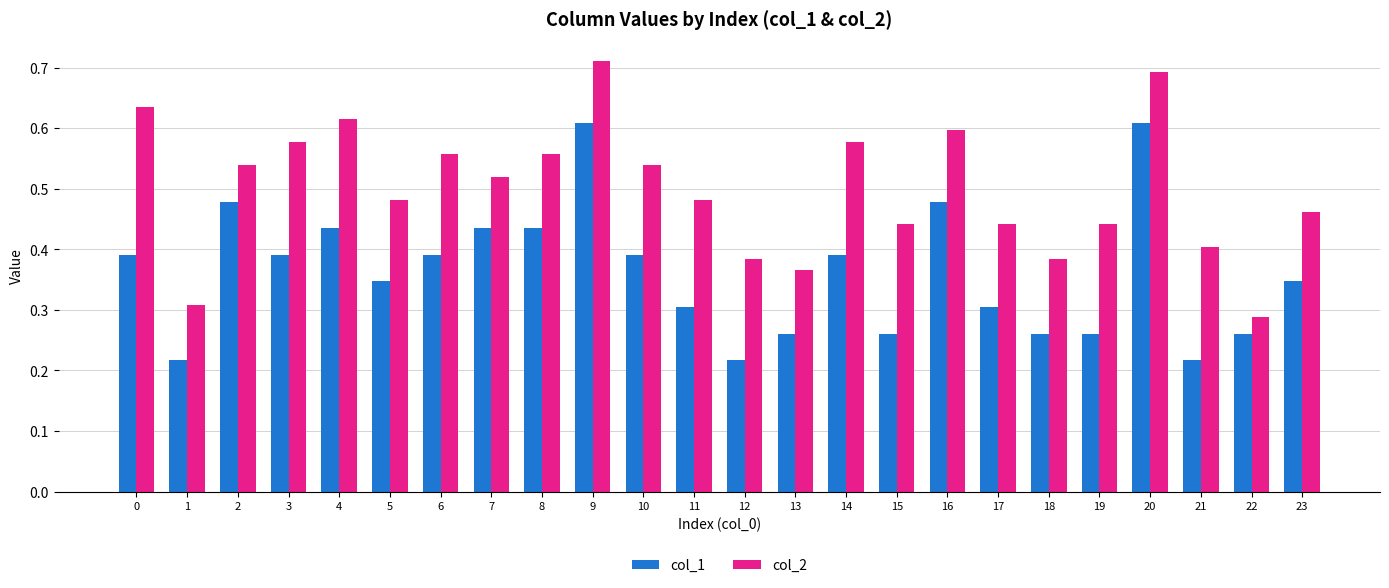

Count the number of categories in the chart.

24